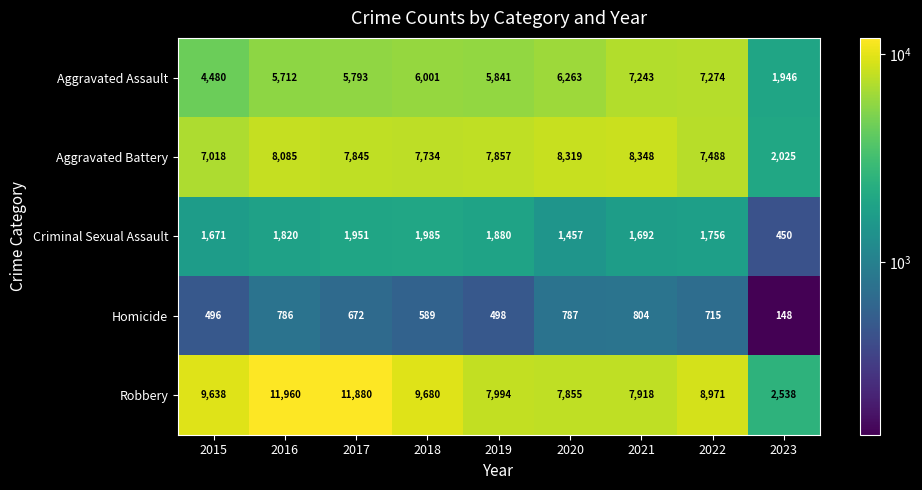

What is the maximum value shown in the chart?

11960